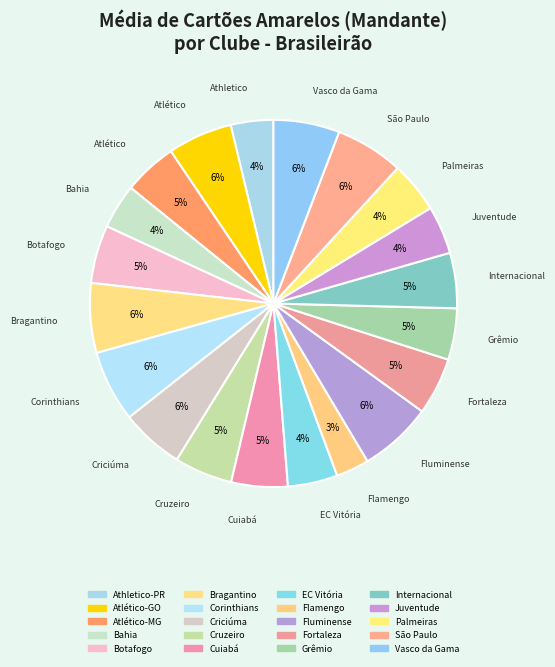

Count the number of slices in the pie.

20